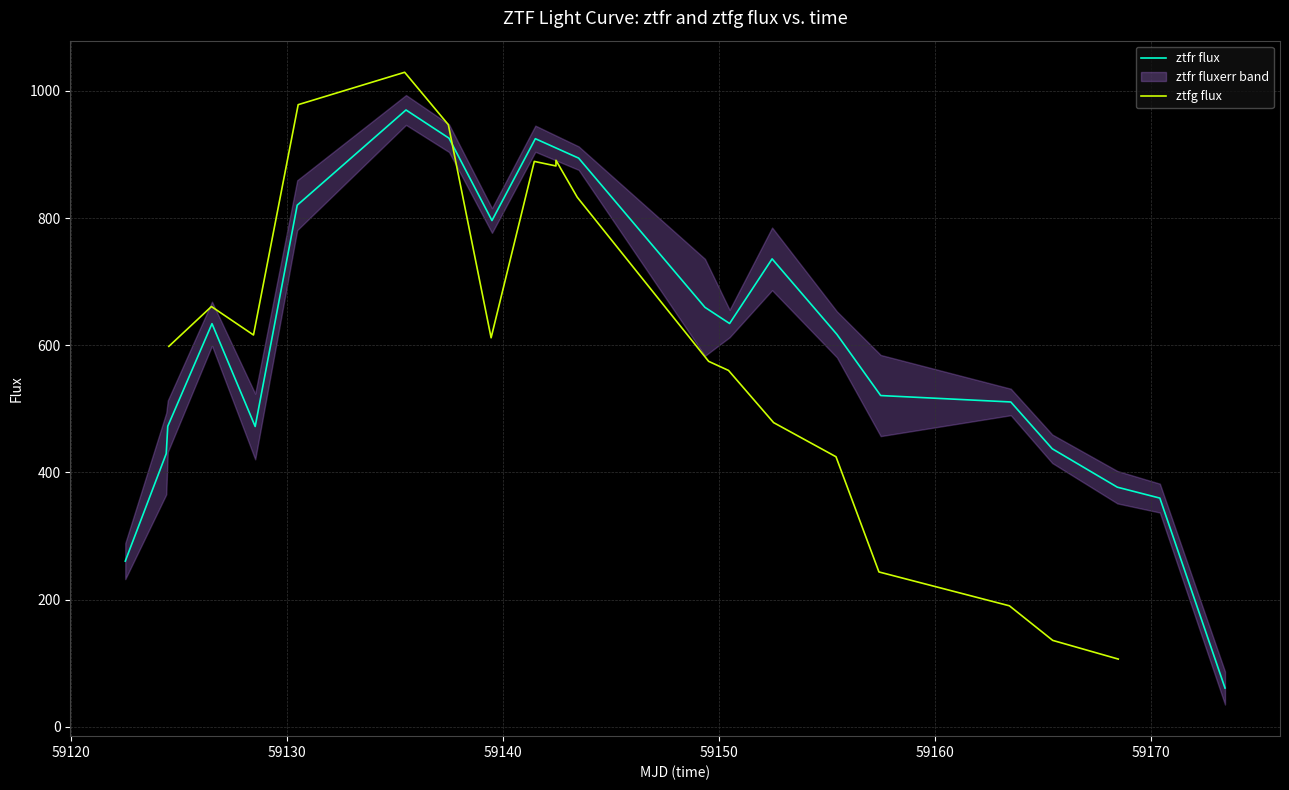

Which series has the largest total across all categories?

ztfr flux